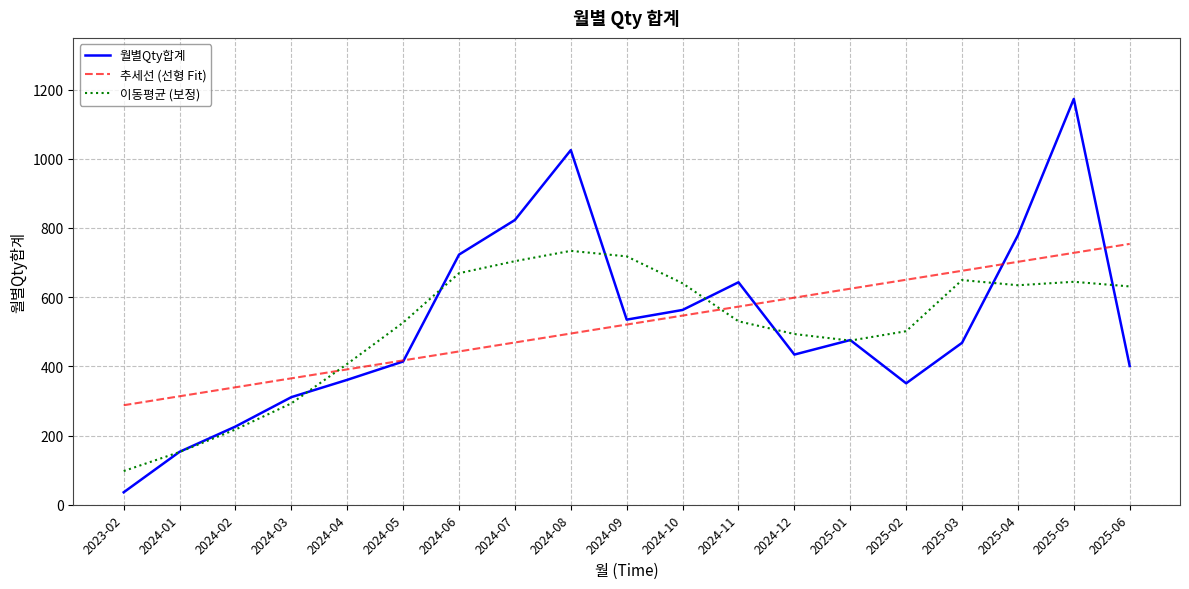

What is the spread (max minus min) of values at 2025-02?

299.3